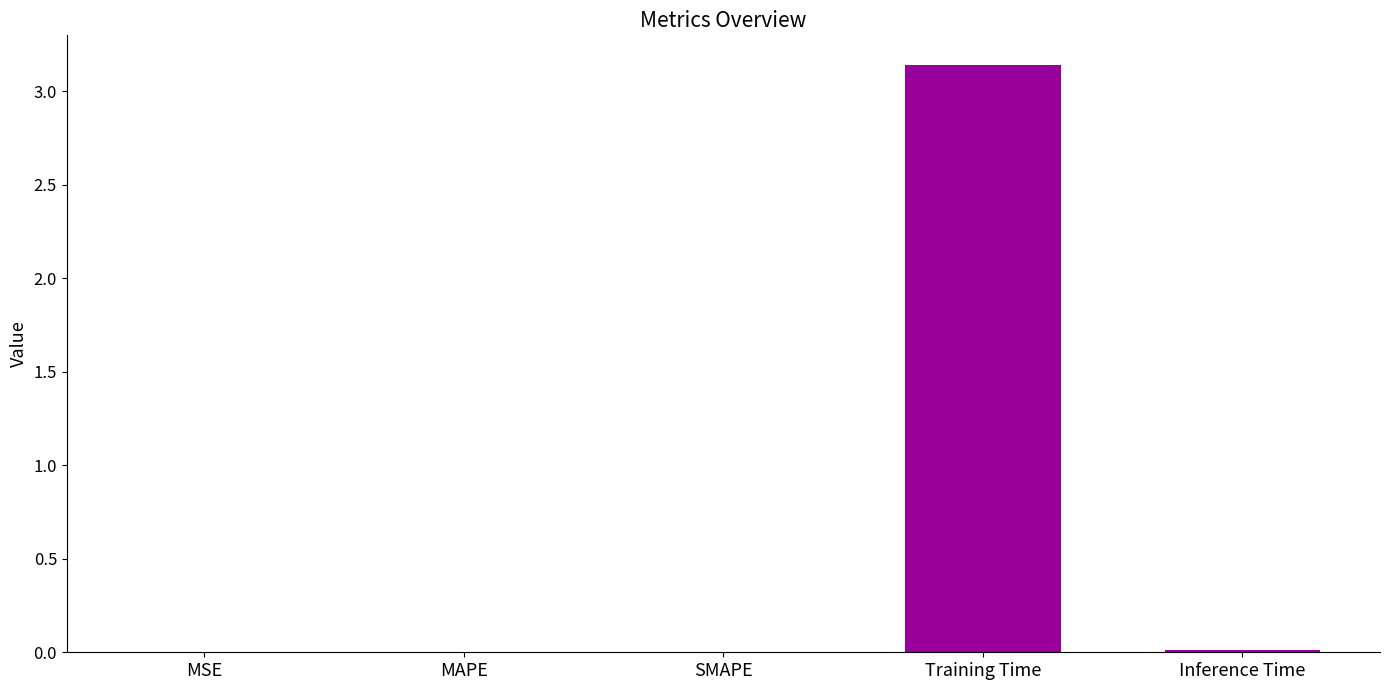

What is the sum of all values?

3.2